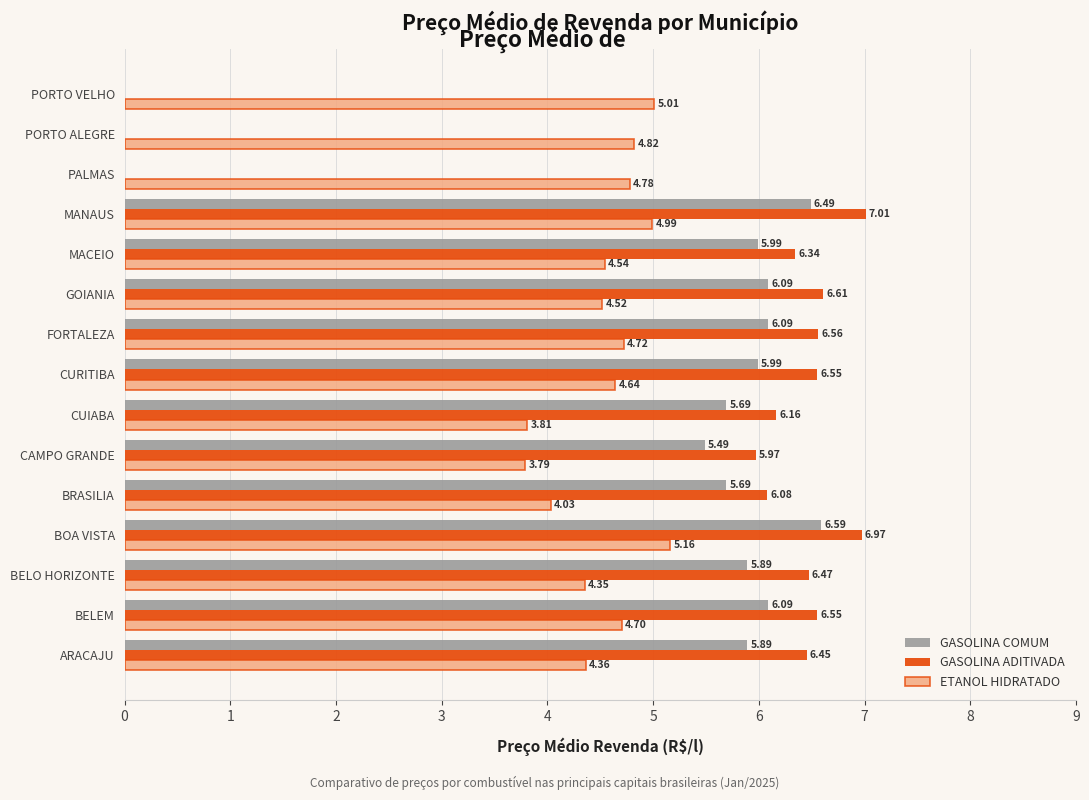

At which category is the sum across all series the highest?

BOA VISTA